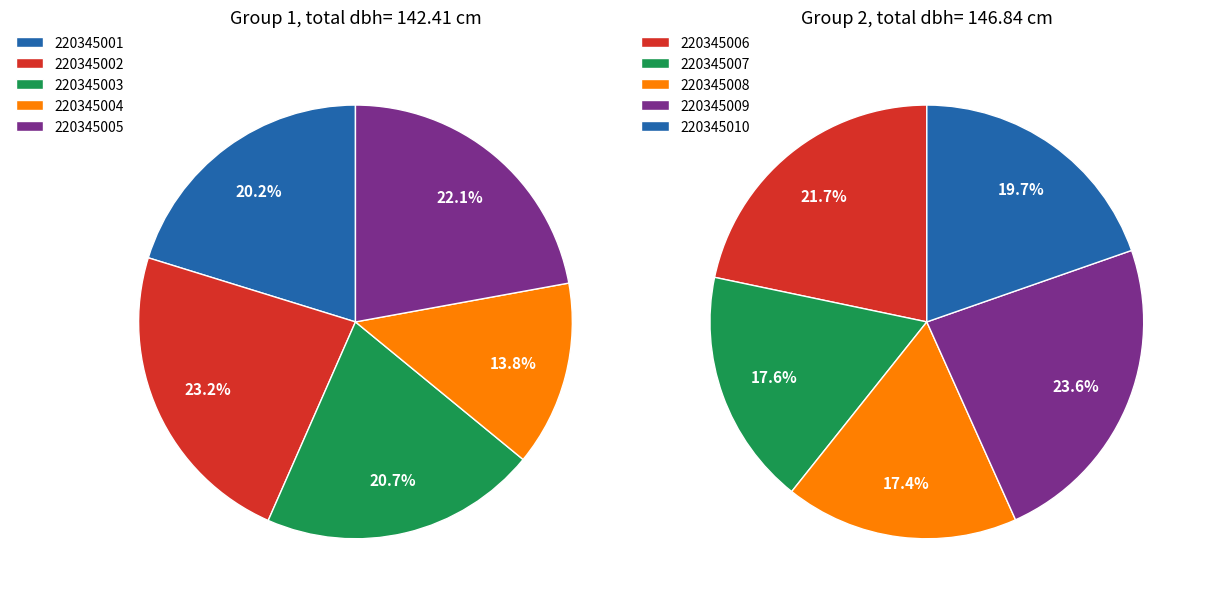

Which category has the biggest portion of the pie?

220345009